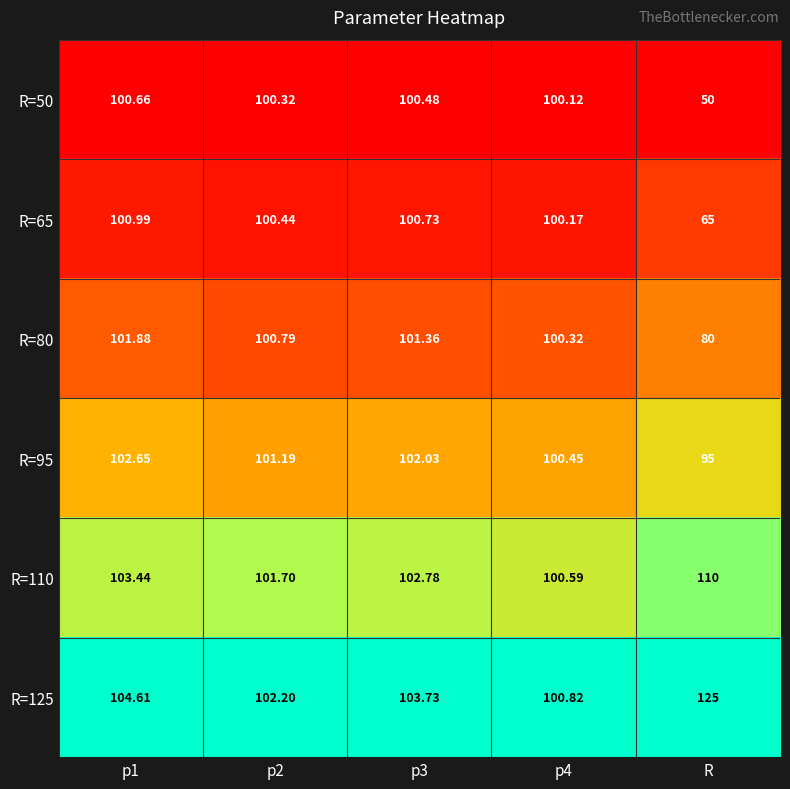

Which category has the lowest value in the R=50 series?

R